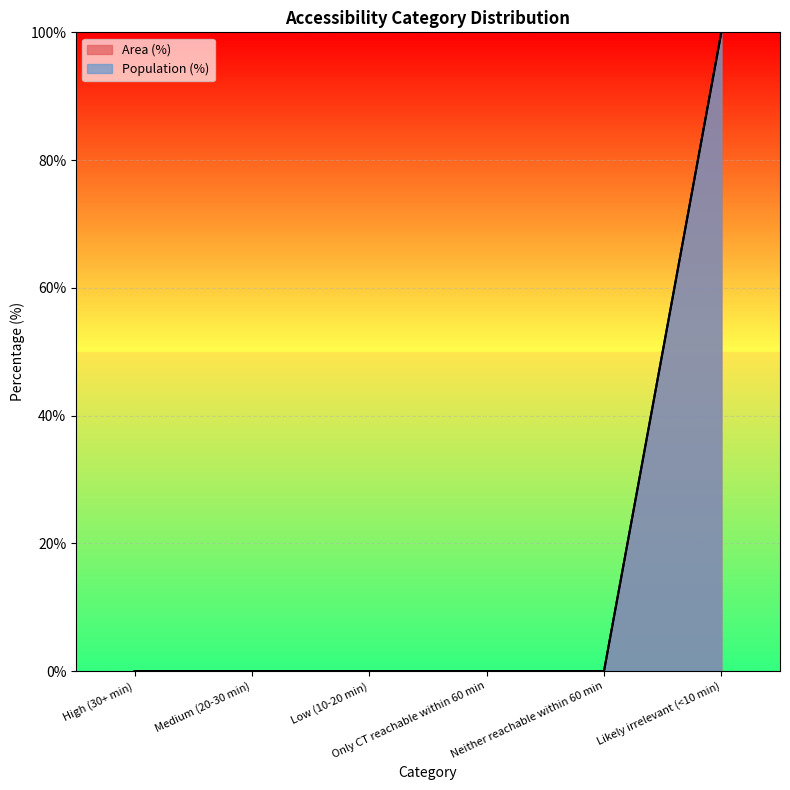

What position from the left is Medium (20-30 min)?

2